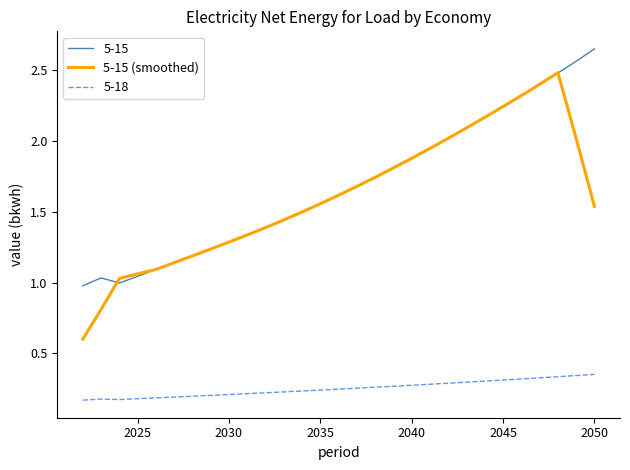

Which series has the widest spread of values?

5-15 (smoothed)